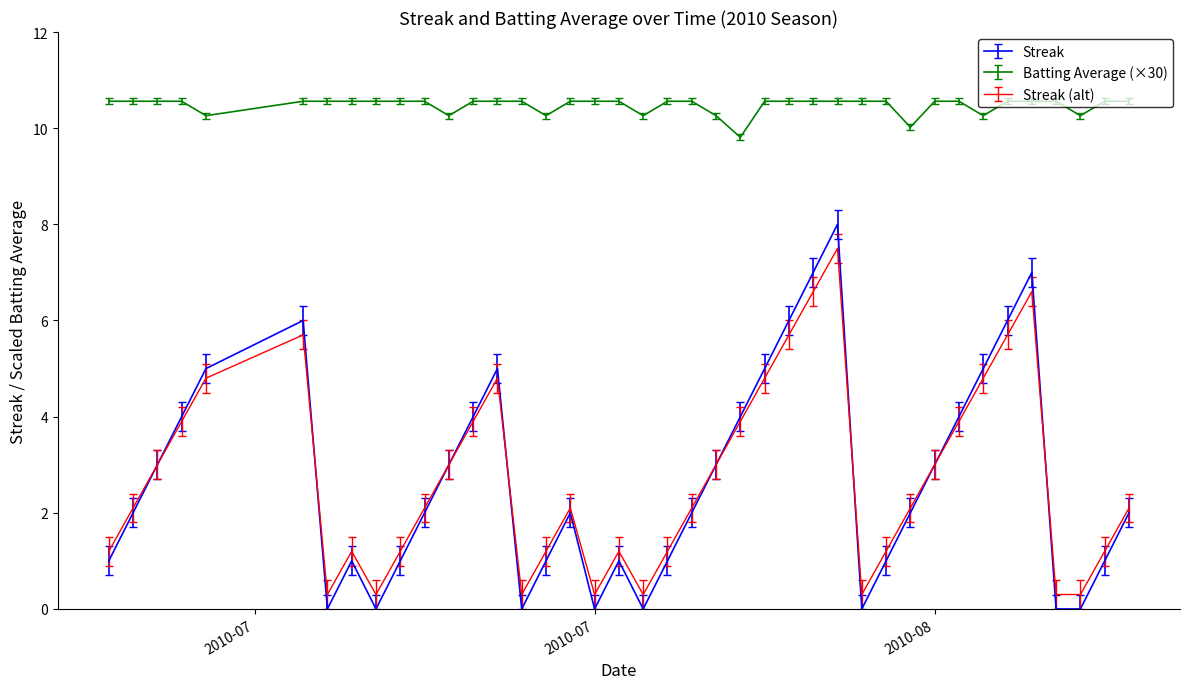

What is the minimum value for Streak (alt)?

0.3